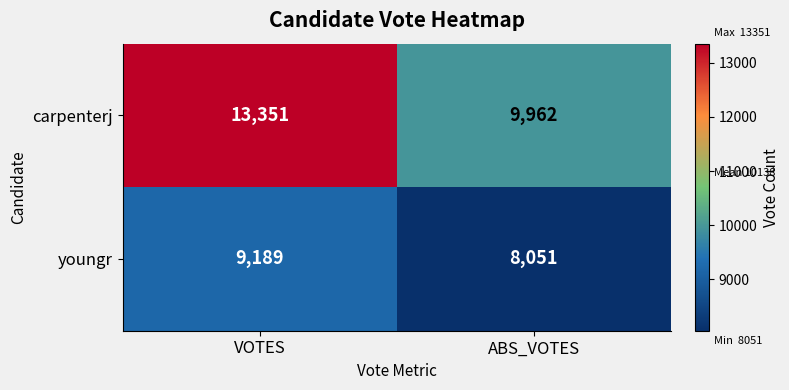

What is the difference between the maximum and minimum values in the youngr series?

1138